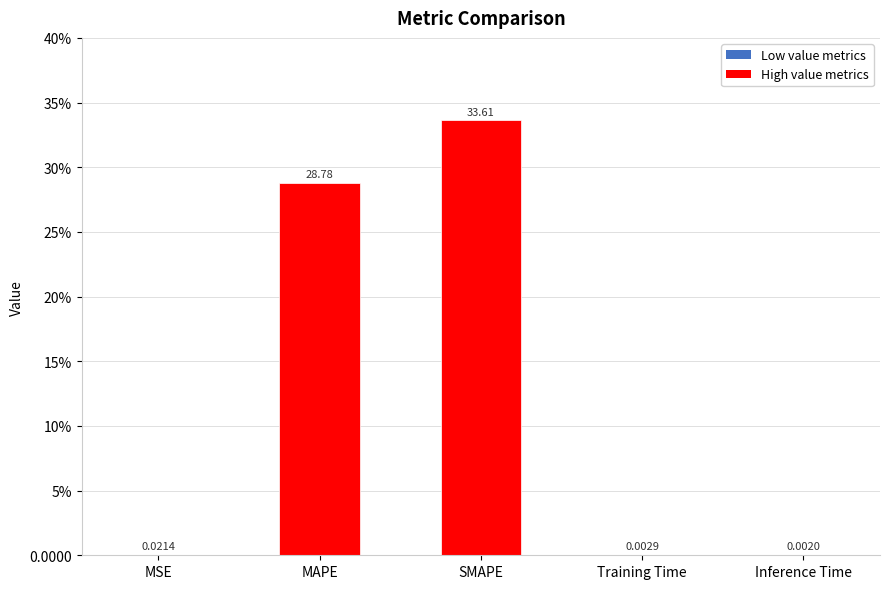

What is the label of the 3rd bar from the right?

SMAPE